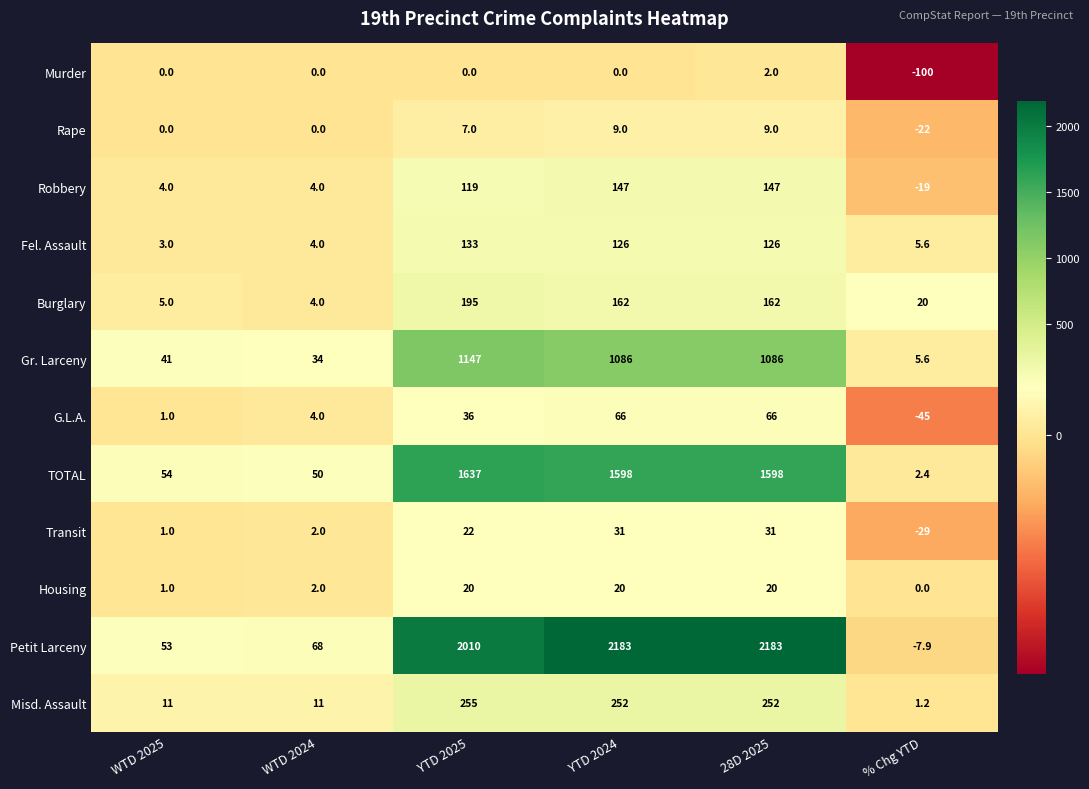

Is it true that Transit equals 1.4 at WTD 2024?

False